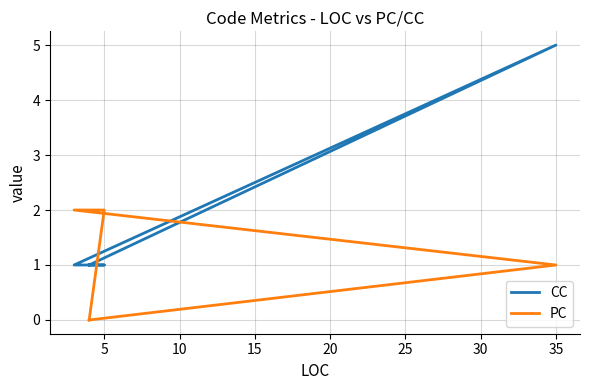

What is the maximum value for CC?

5